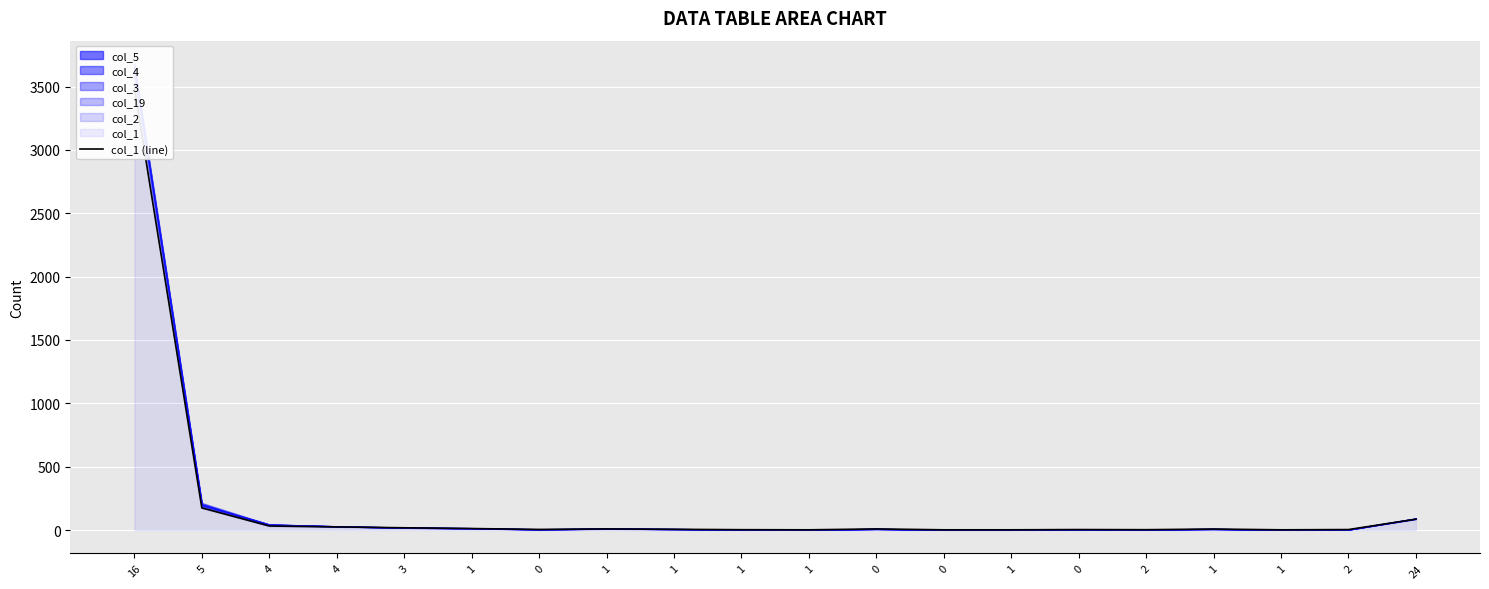

What is the minimum value shown in the chart?

2